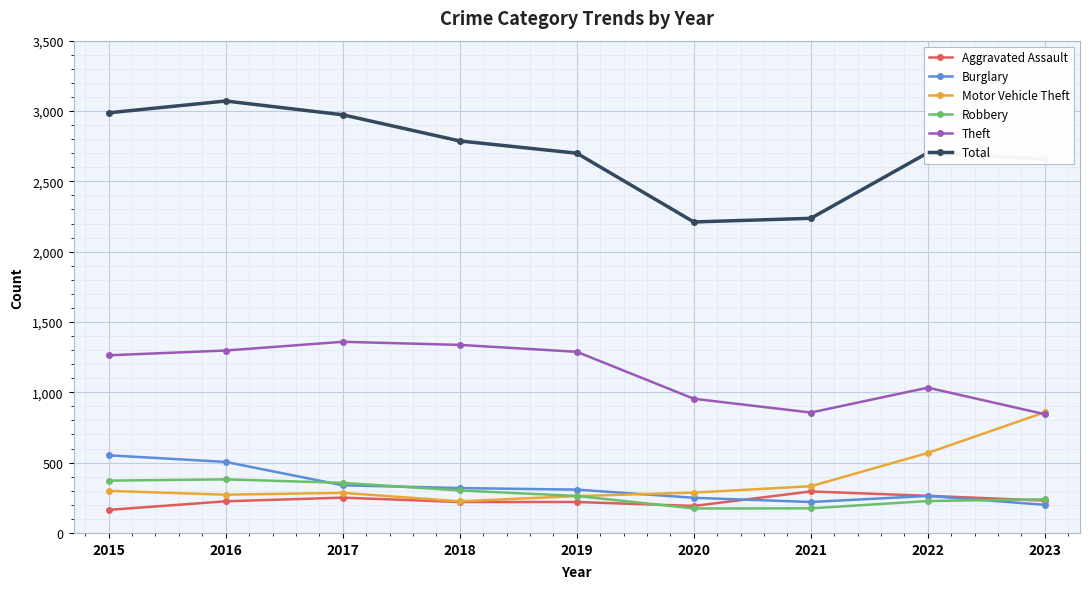

What is the lowest value of the Total series?

2211